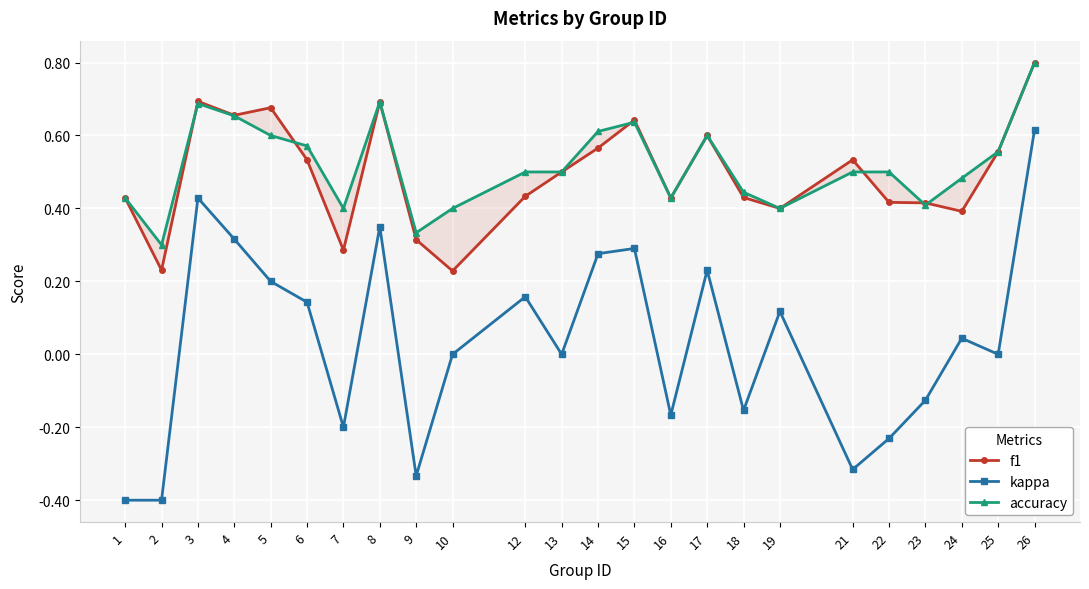

Reading left to right, extract all data points from this chart.

f1: 0.4	0.2	0.7	0.7	0.7	0.5	0.3	0.7	0.3	0.2	0.4	0.5	0.6	0.6	0.4	0.6	0.4	0.4	0.5	0.4	0.4	0.4	0.6	0.8
kappa: -0.4	-0.4	0.4	0.3	0.2	0.1	-0.2	0.3	-0.3	0.0	0.2	0.0	0.3	0.3	-0.2	0.2	-0.2	0.1	-0.3	-0.2	-0.1	0.0	0.0	0.6
accuracy: 0.4	0.3	0.7	0.7	0.6	0.6	0.4	0.7	0.3	0.4	0.5	0.5	0.6	0.6	0.4	0.6	0.4	0.4	0.5	0.5	0.4	0.5	0.6	0.8